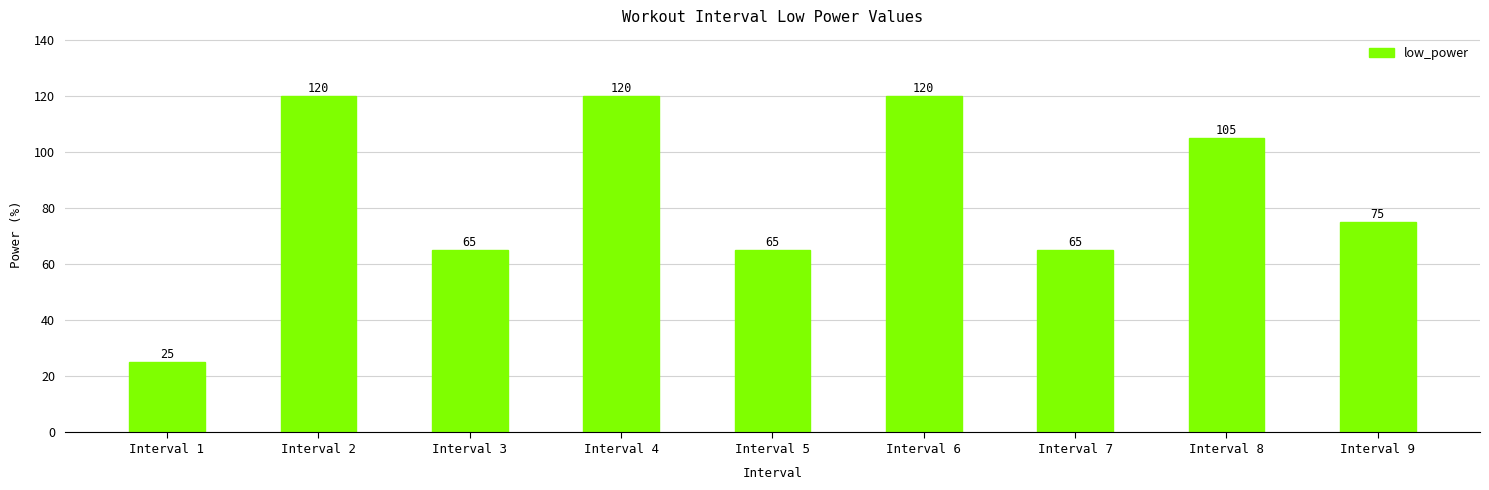

Where does the data first go above 75?

Interval 2